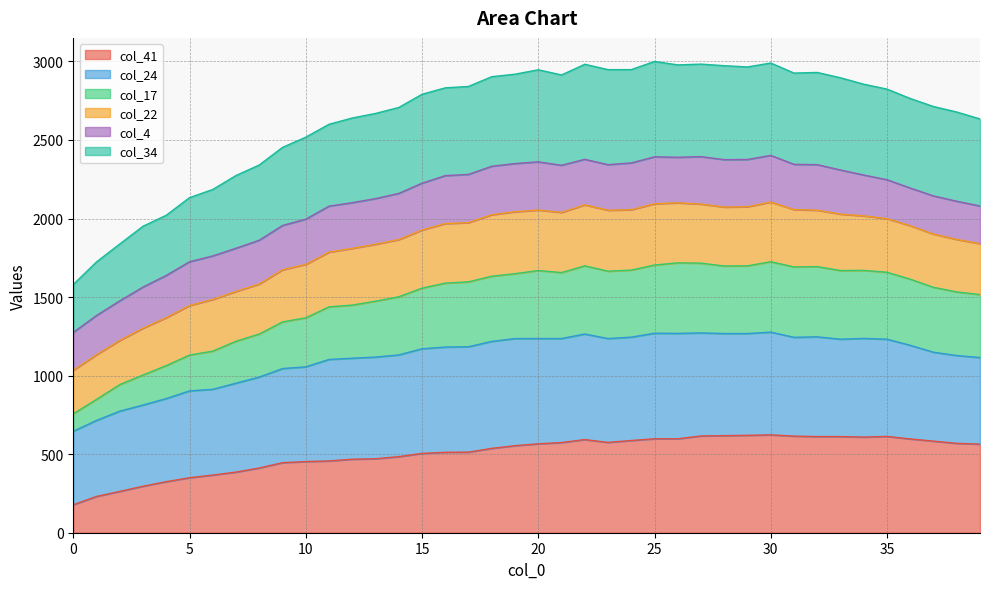

What is the total value across all series at 35?

2824